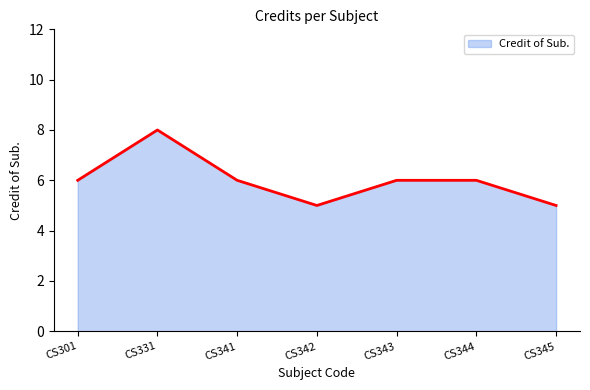

What is the greatest value displayed?

8